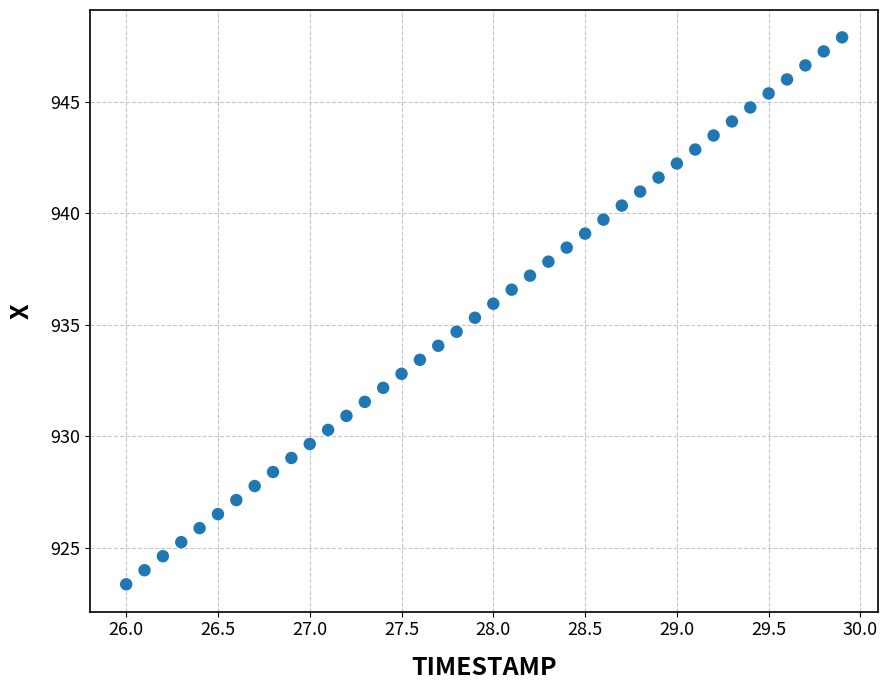

What is the range of X values (max minus min)?

3.9